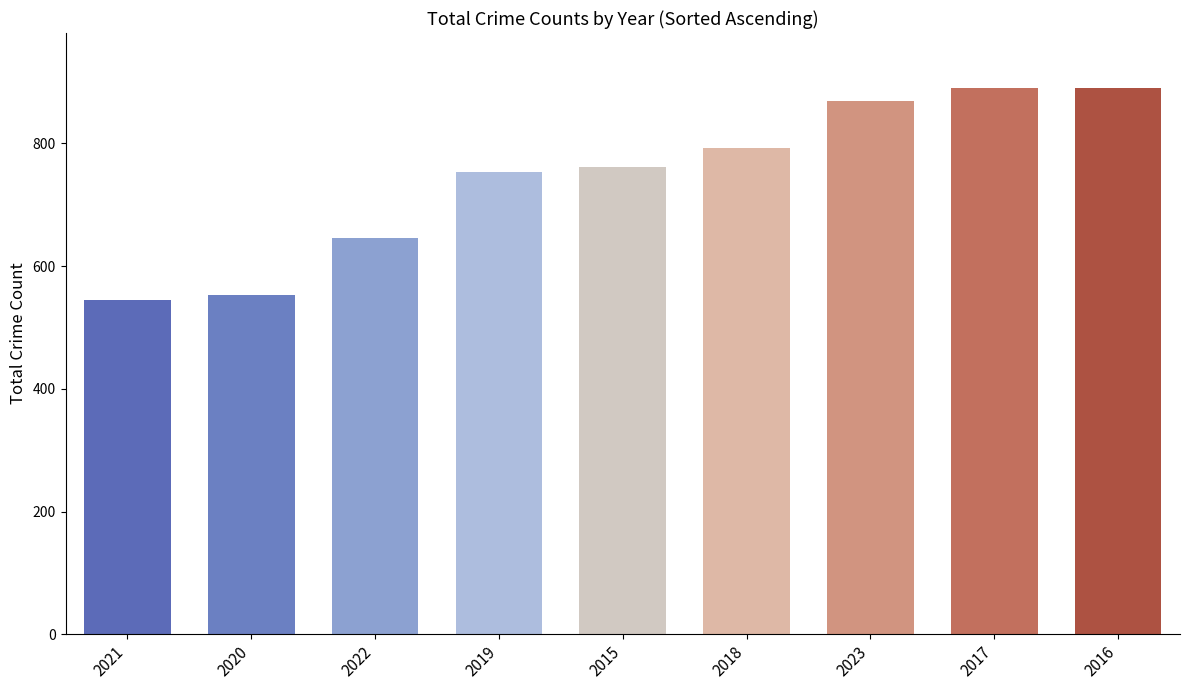

The value at 2019 is 754. True or false?

True